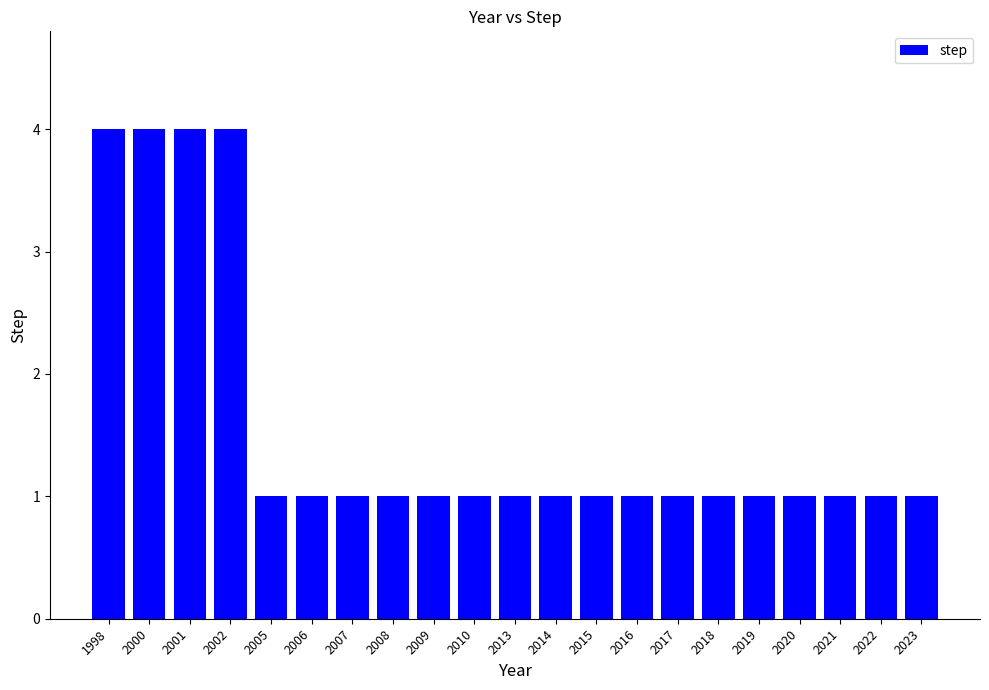

What is the ratio of the value at 2001 to the value at 2013?

4.0